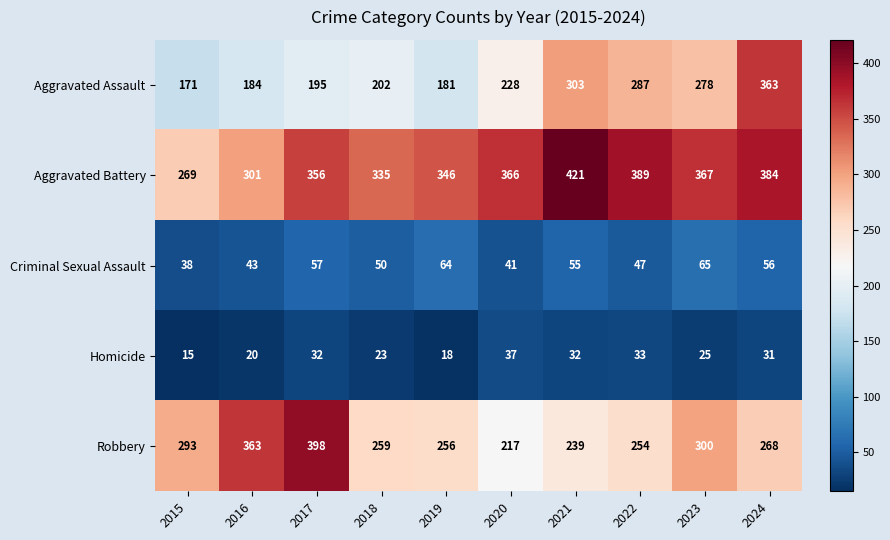

The value of Homicide at 2022 is 8. True or false?

False